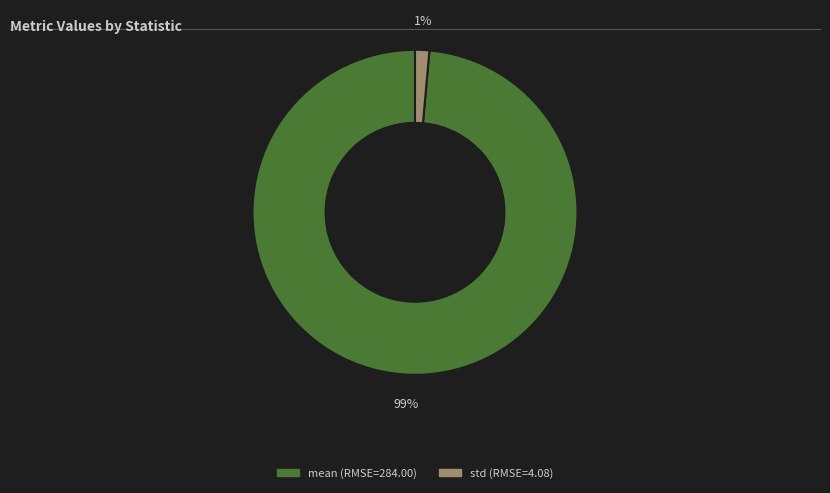

Is the sum of std and mean greater than half?

Yes